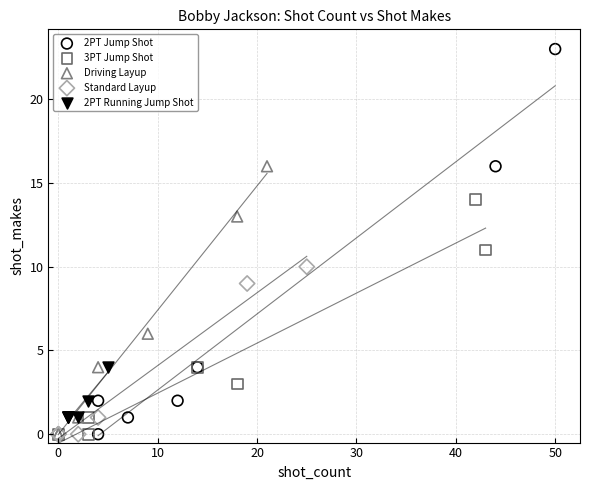

Which series contains the highest Y value?

2PT Jump Shot